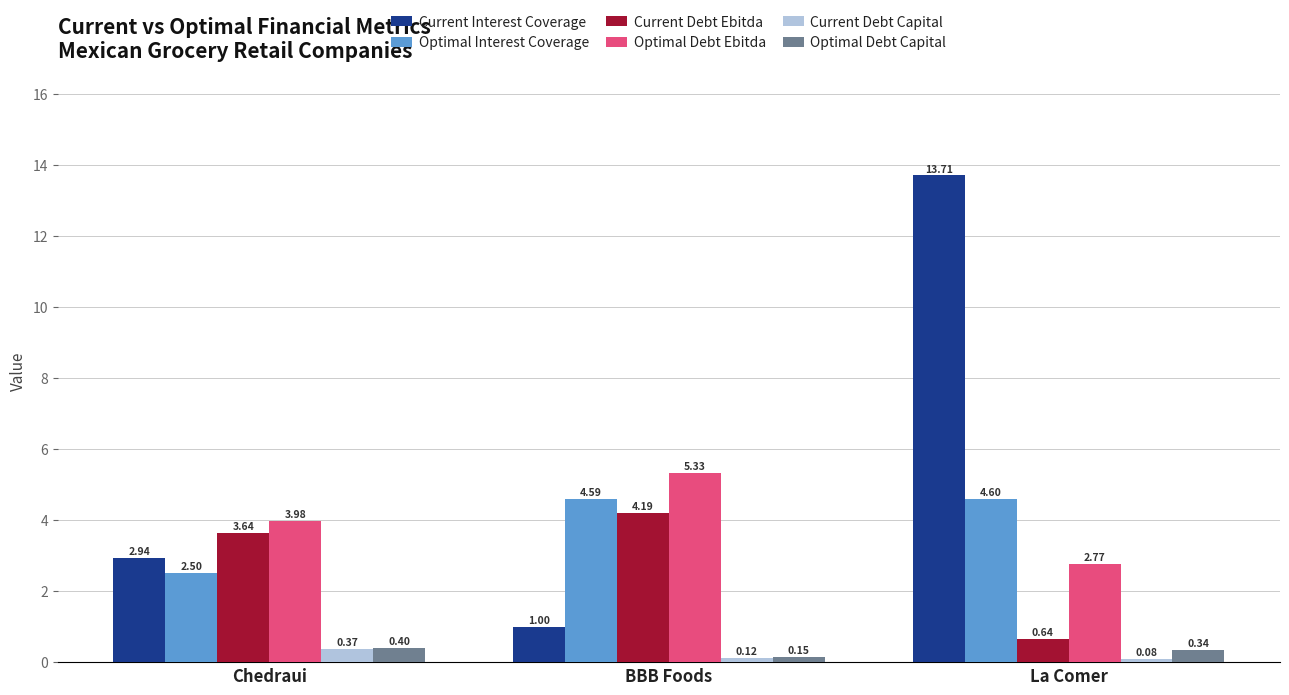

List the series in order of their peak value, lowest first.

Current Debt Capital, Optimal Debt Capital, Current Debt Ebitda, Optimal Interest Coverage, Optimal Debt Ebitda, Current Interest Coverage